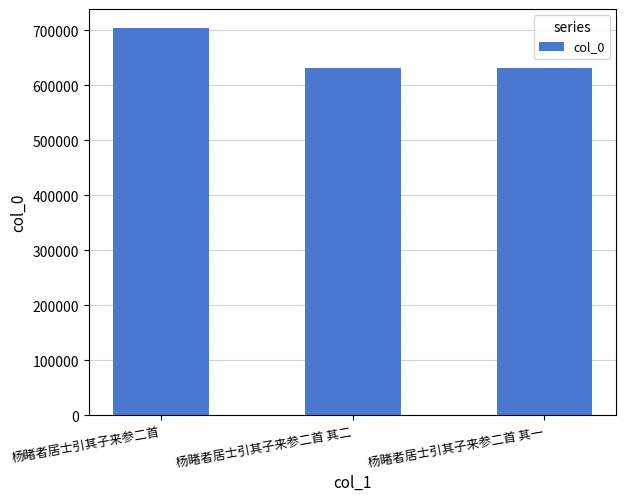

Which category has the highest value across all series?

杨睹者居士引其子来参二首